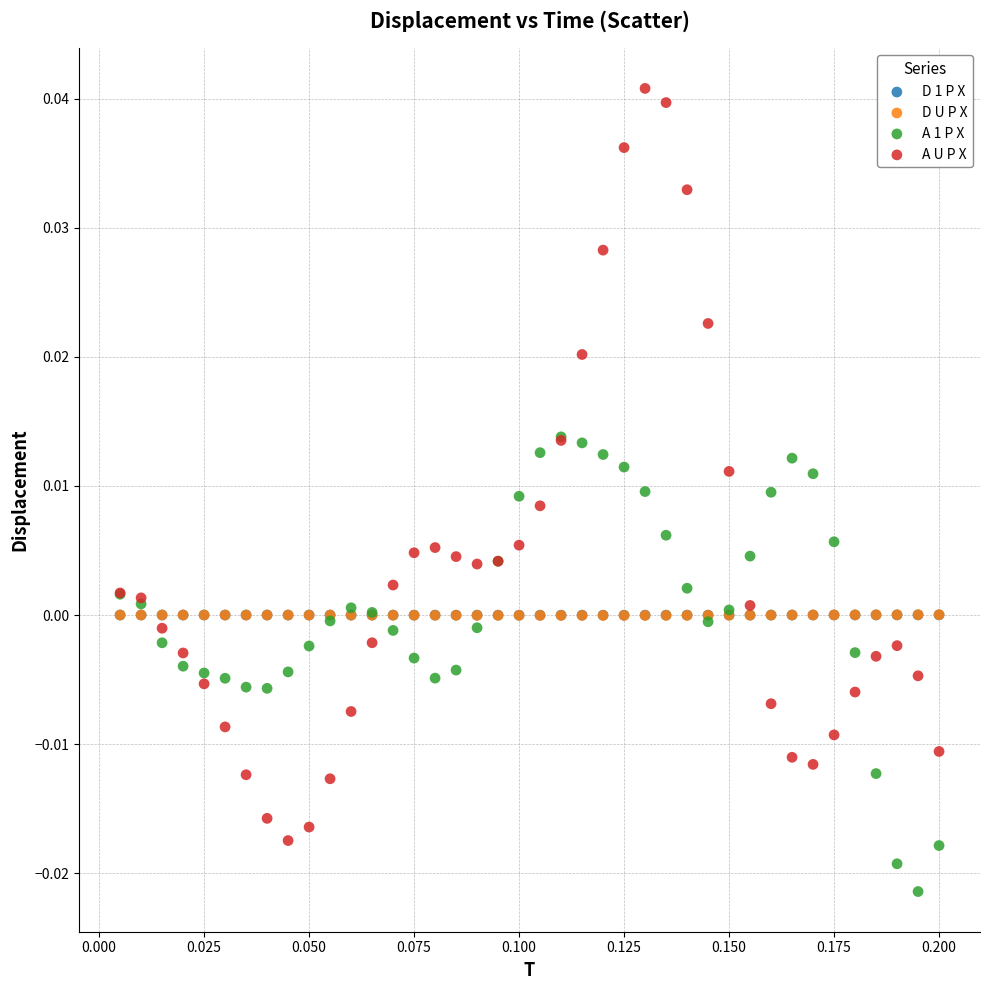

Which series has the largest Y range (max minus min)?

A U P X